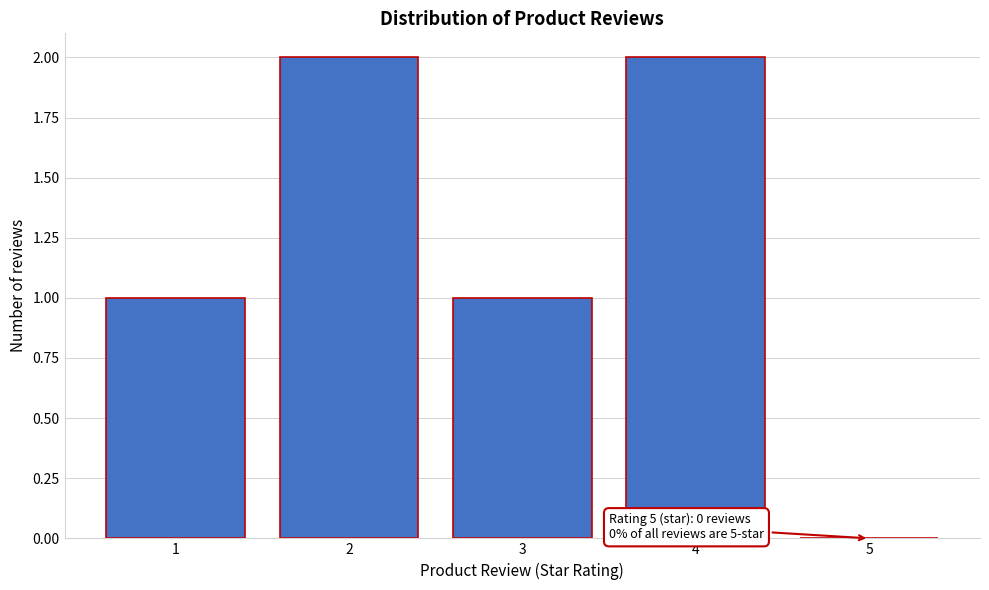

Reading left to right, list all the values displayed in this chart.

1=1	2=2	3=1	4=2	5=0